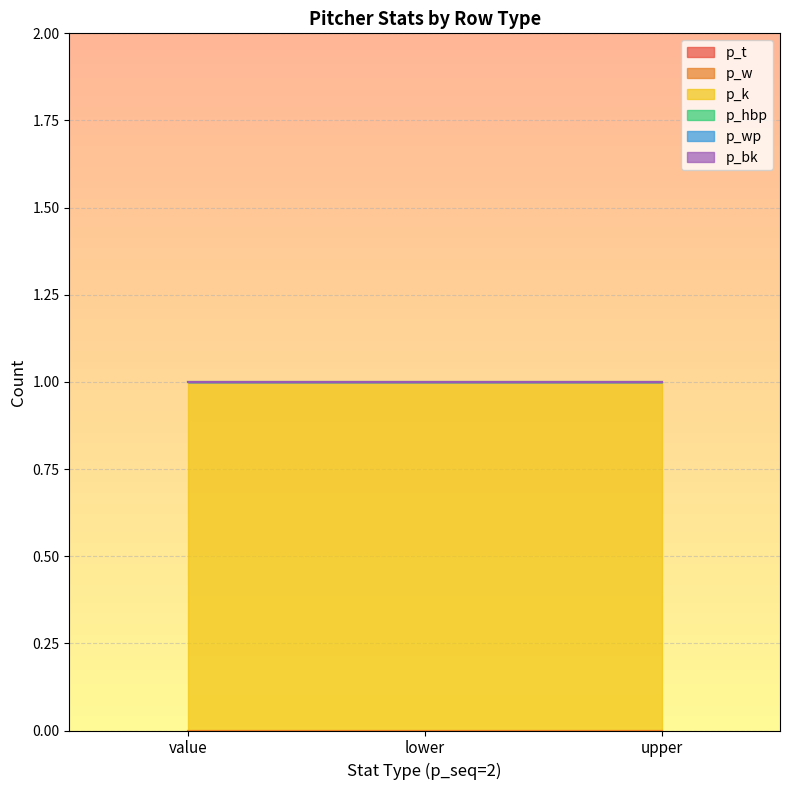

What is the label of the 1st point from the left?

value